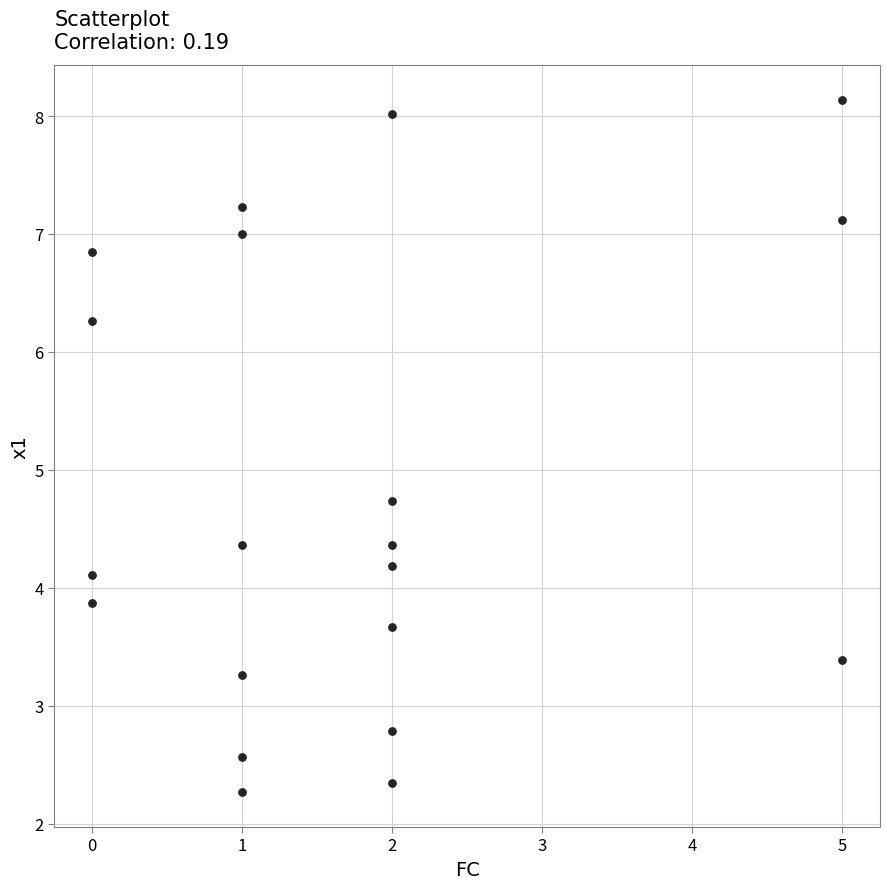

What Y value in the scatter plot is closest to 5?

4.7